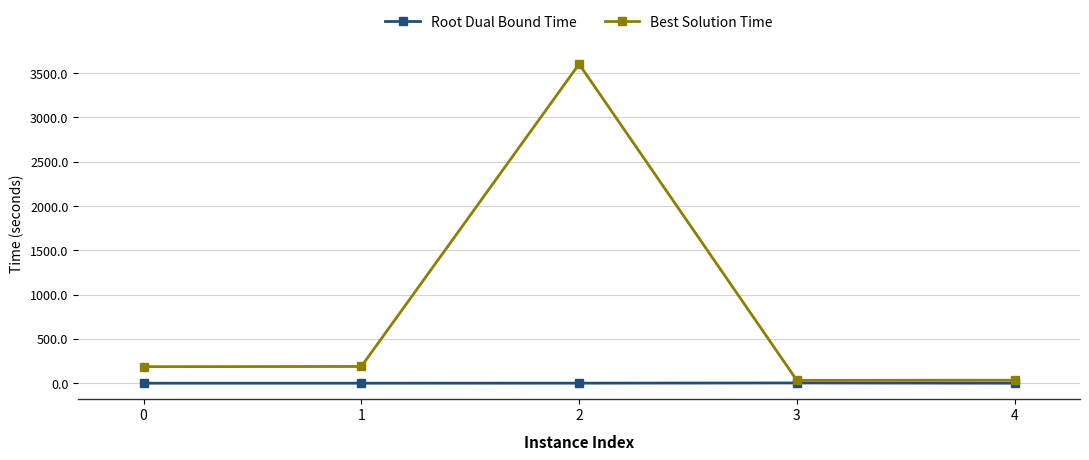

What is the sum of the Best Solution Time values at 2 and 0?

3786.9